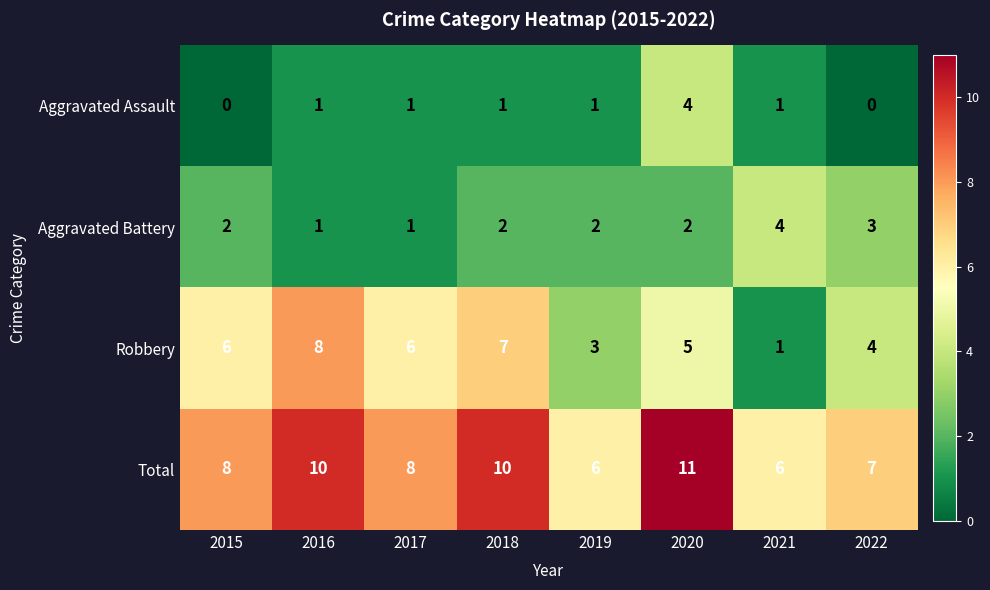

What is the average value of the Total series?

8